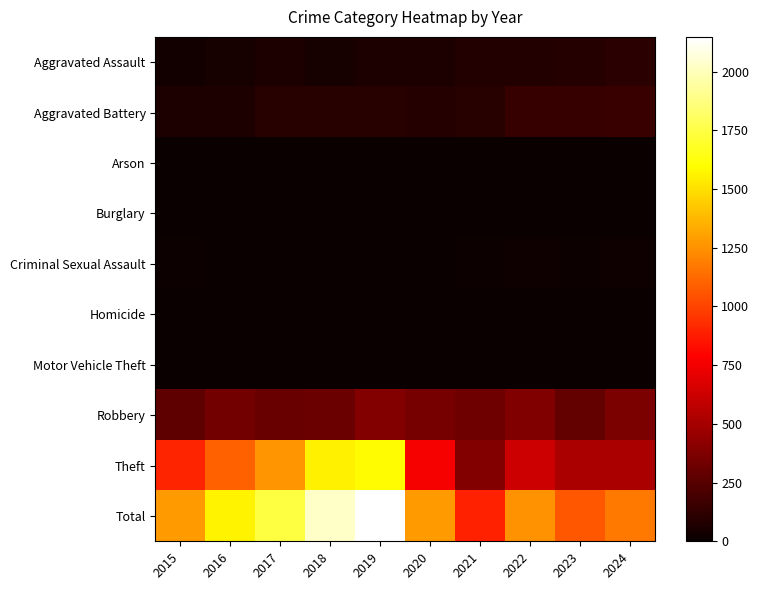

Between 2024 and 2016, which is larger?

2024